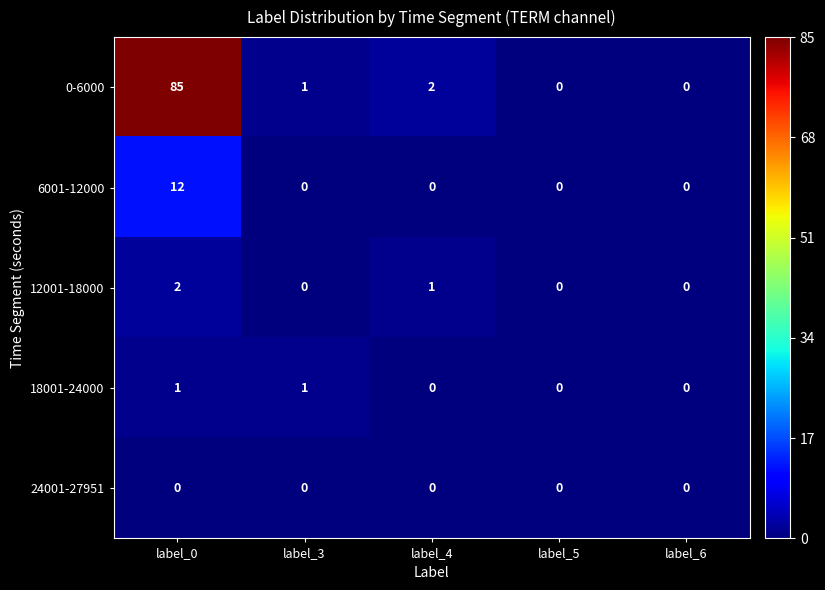

What is the average value of the 0-6000 series?

18